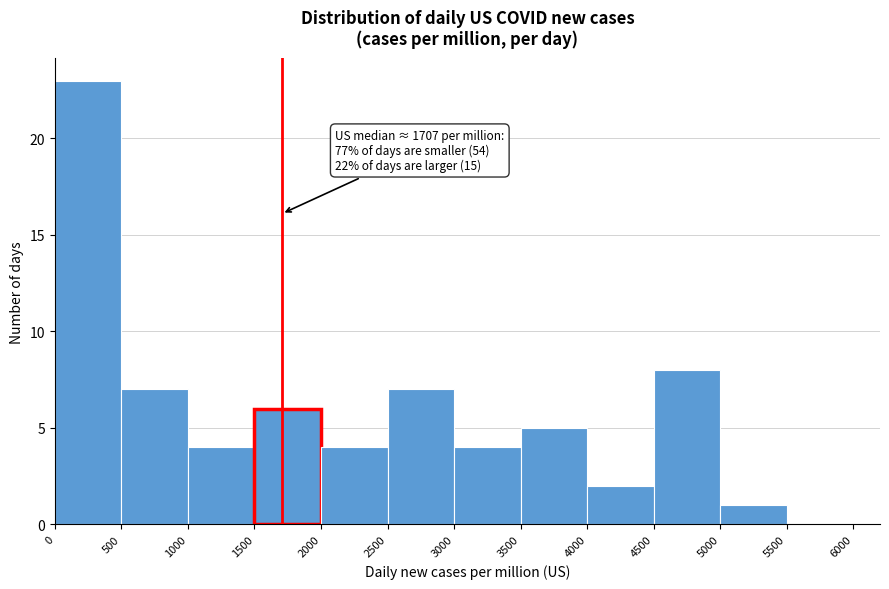

Which range on the x-axis has the tallest bar?

0 to 500